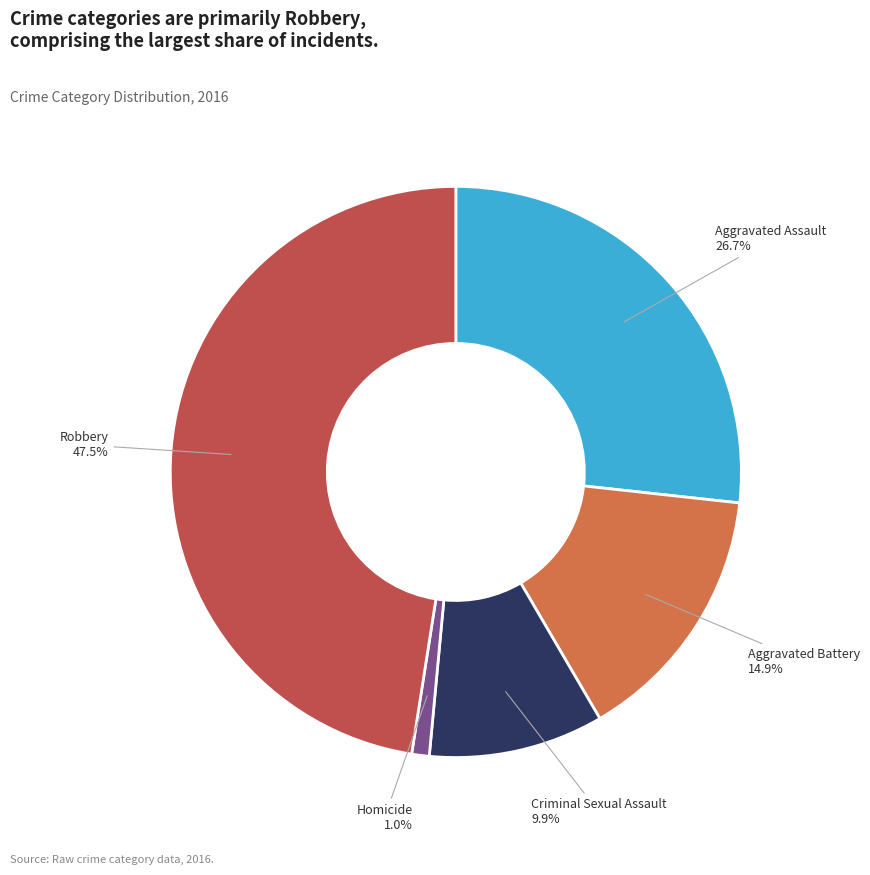

How many slices are in this pie chart?

5